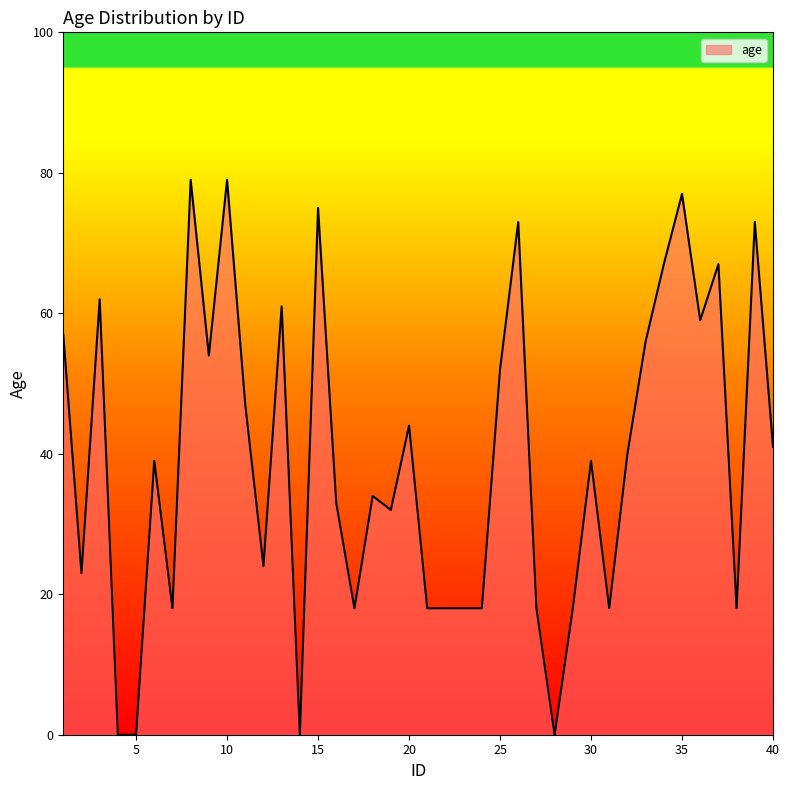

Reading right to left, what are all the values shown in this chart?

41	73	18	67	59	77	67	56	40	18	39	18	0	18	73	52	18	18	18	18	44	32	34	18	33	75	0	61	24	47	79	54	79	18	39	0	0	62	23	57